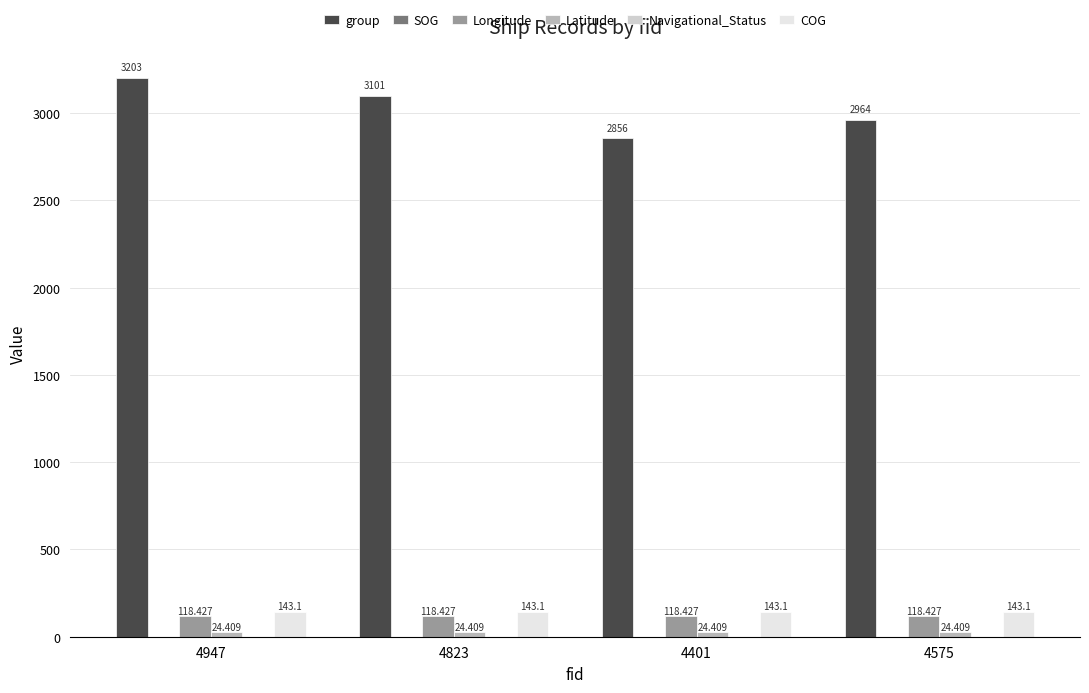

Is the value of group at 4823 greater than the value of Longitude at 4575?

Yes